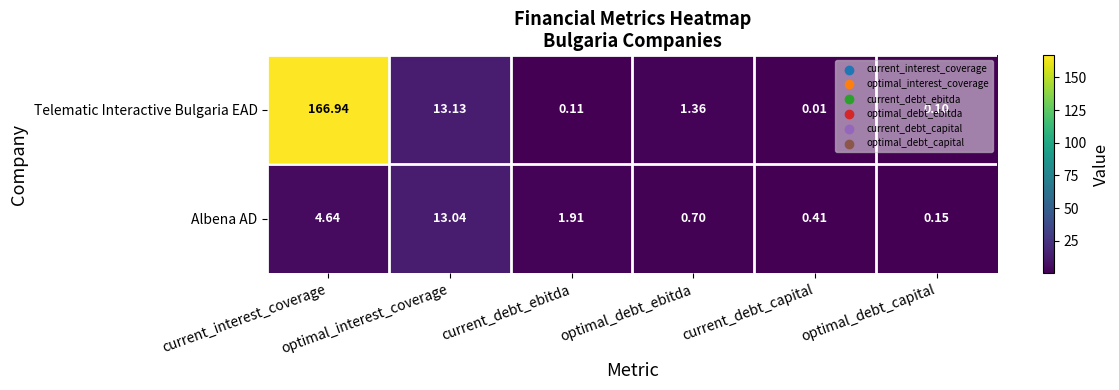

Rank the series at optimal_debt_ebitda from lowest to highest value.

Albena AD, Telematic Interactive Bulgaria EAD